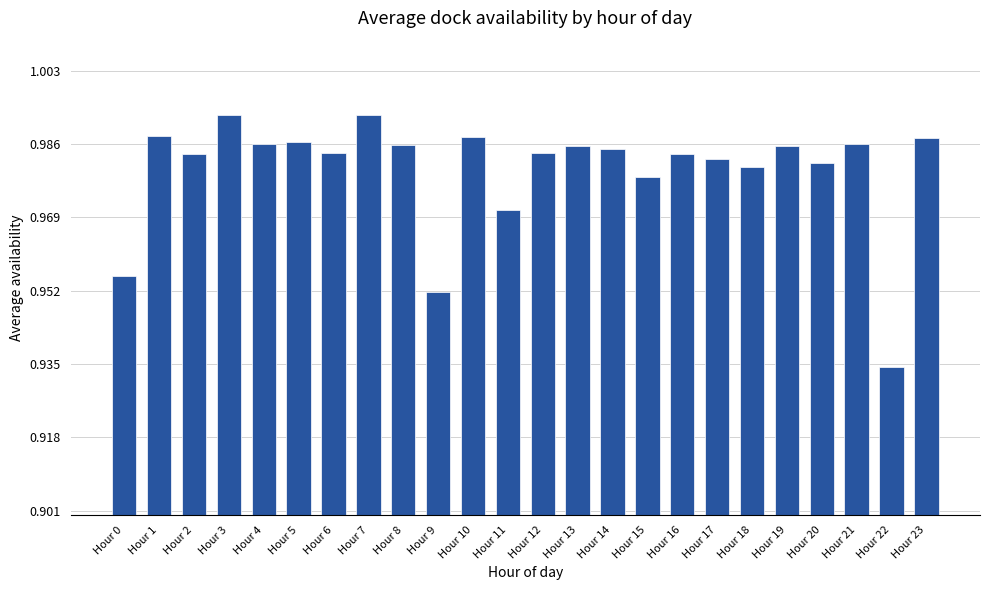

Which has a higher value, Hour 12 or Hour 3?

Hour 3